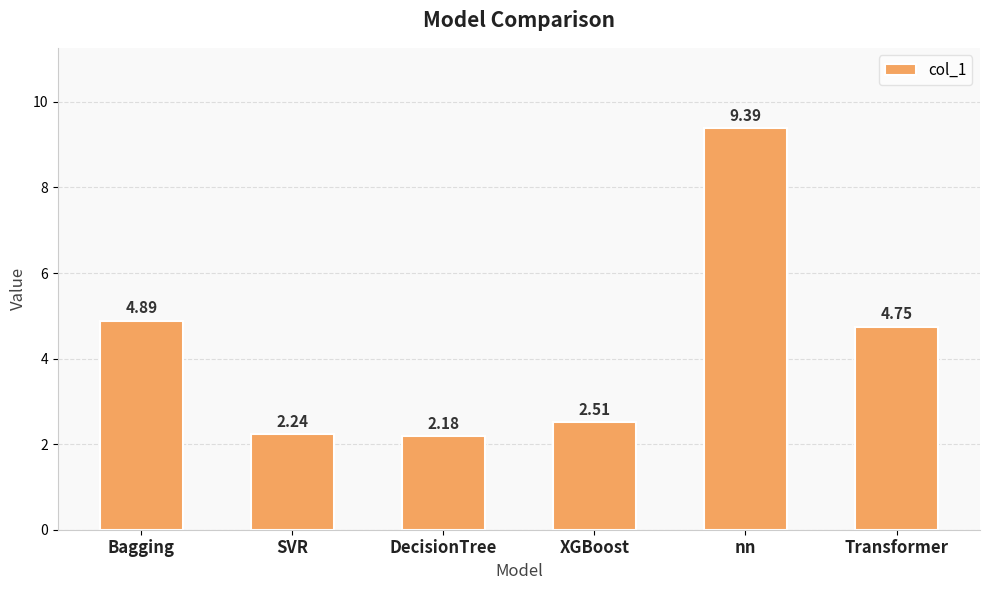

How many data points are less than 4?

3